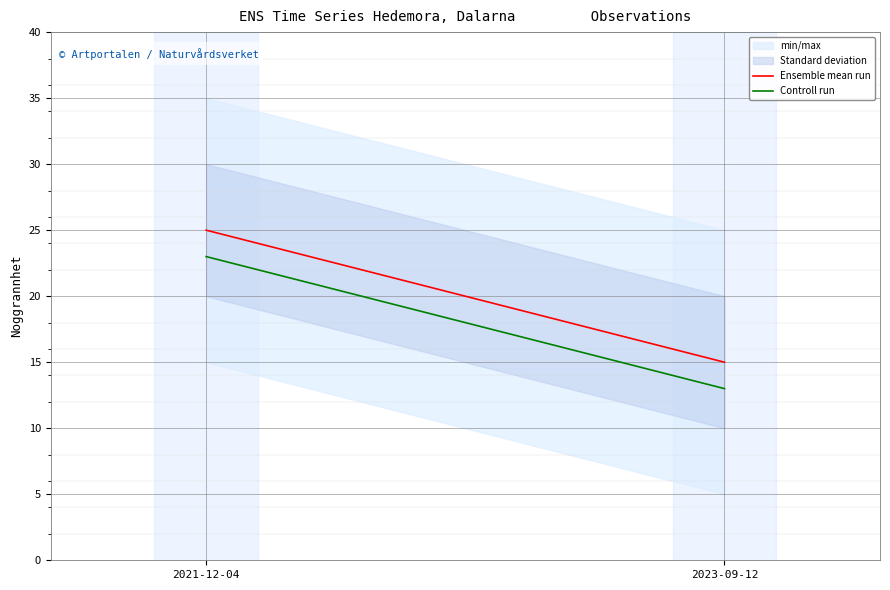

The value of Controll run at 2023-09-12 is 13. True or false?

True